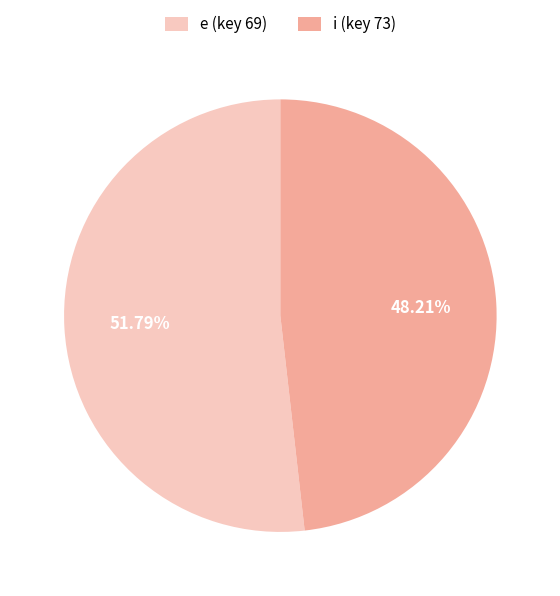

Which slice is the smallest?

i (key 73)